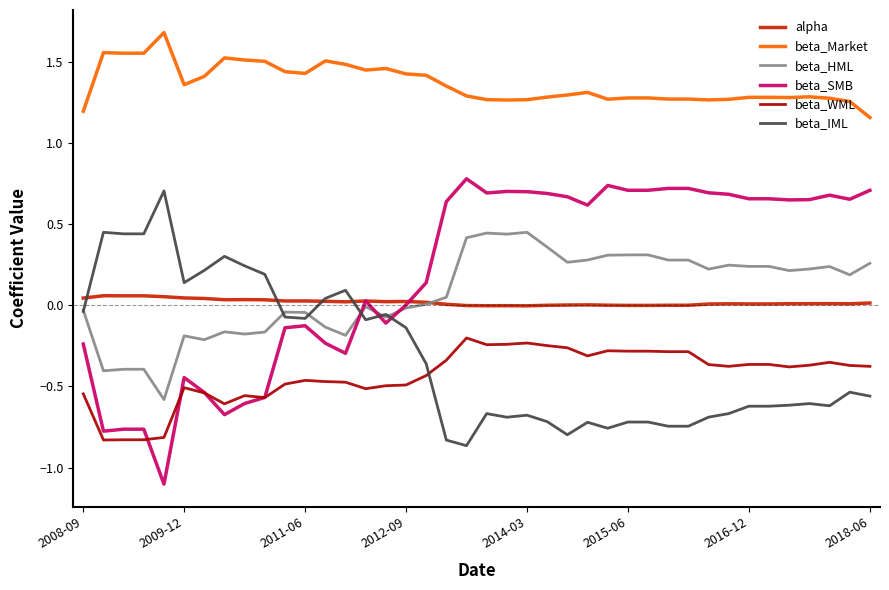

What is the minimum value for beta_SMB?

-1.1